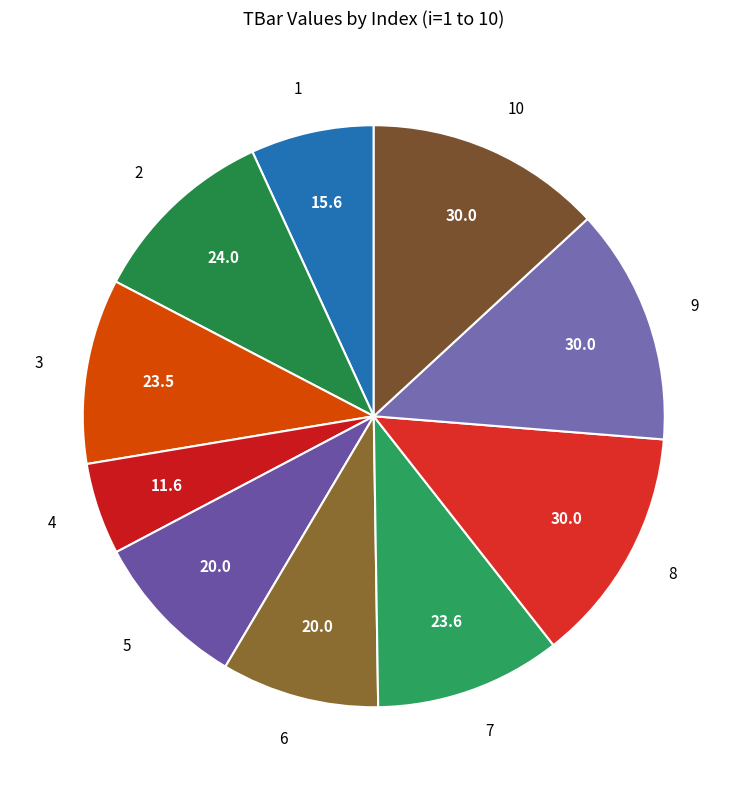

Which category has the smallest portion of the pie?

4